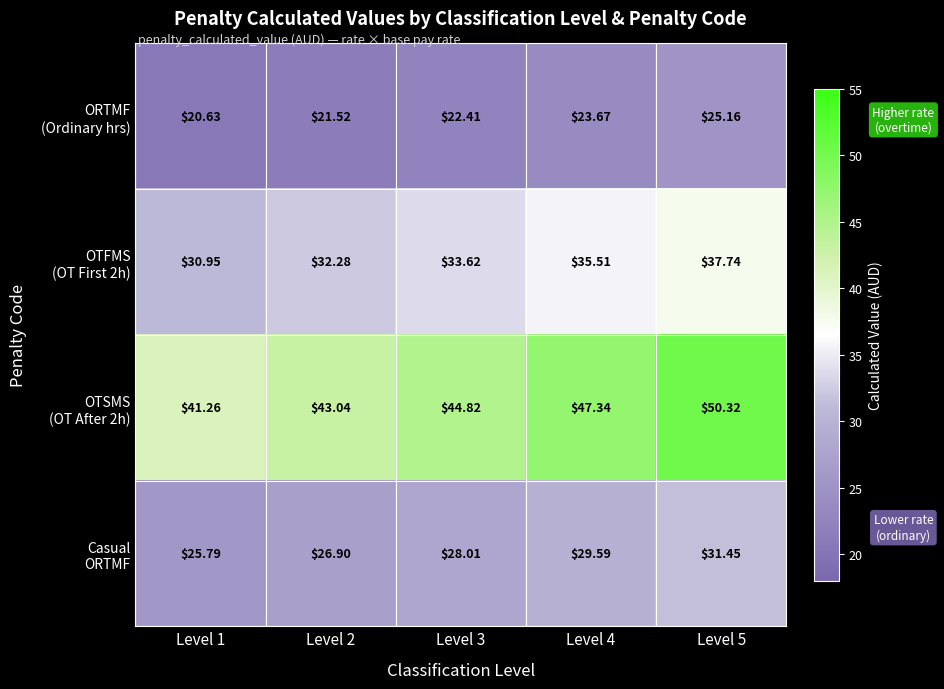

At which category is the sum across all series the highest?

Level 5